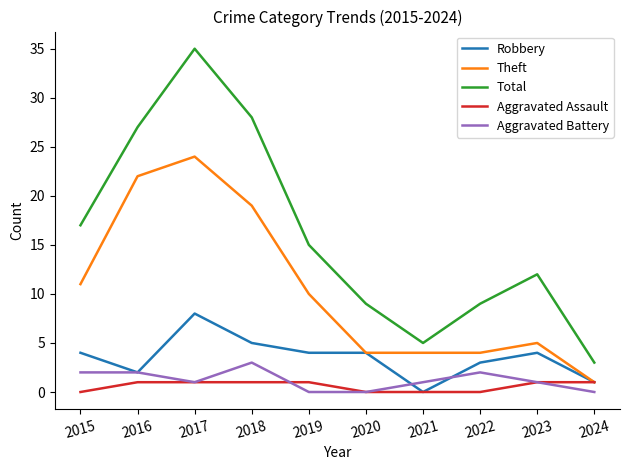

Reading left to right, list all the values displayed in this chart.

Robbery: 2015=4	2016=2	2017=8	2018=5	2019=4	2020=4	2021=0	2022=3	2023=4	2024=1
Theft: 2015=11	2016=22	2017=24	2018=19	2019=10	2020=4	2021=4	2022=4	2023=5	2024=1
Total: 2015=17	2016=27	2017=35	2018=28	2019=15	2020=9	2021=5	2022=9	2023=12	2024=3
Aggravated Assault: 2015=0	2016=1	2017=1	2018=1	2019=1	2020=0	2021=0	2022=0	2023=1	2024=1
Aggravated Battery: 2015=2	2016=2	2017=1	2018=3	2019=0	2020=0	2021=1	2022=2	2023=1	2024=0